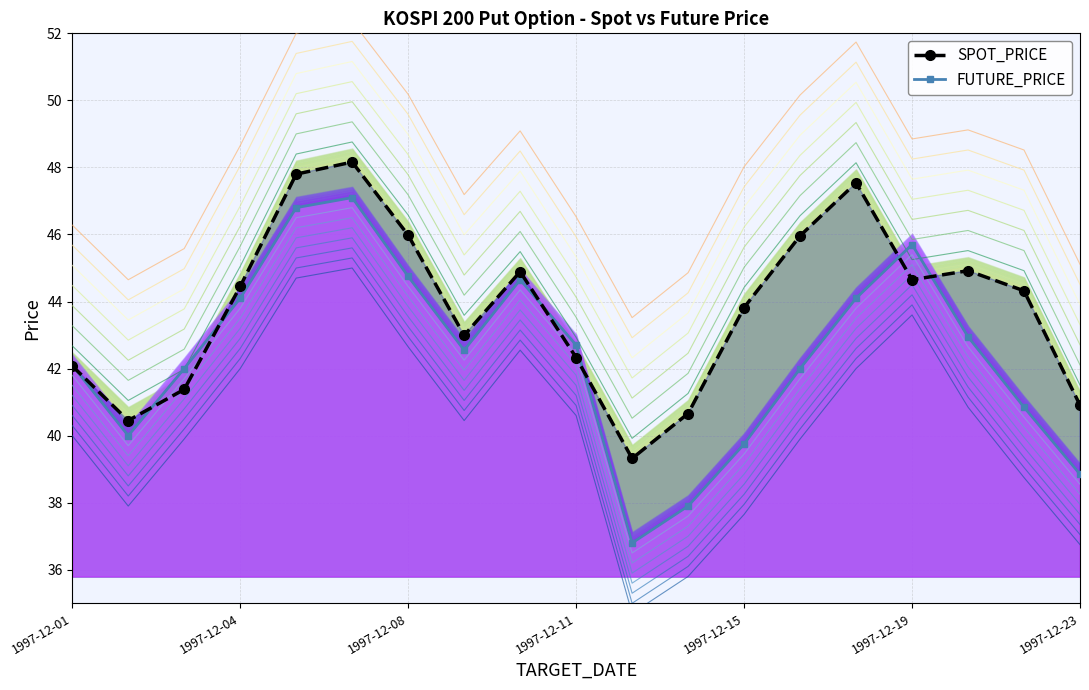

How many series are shown in this chart?

2